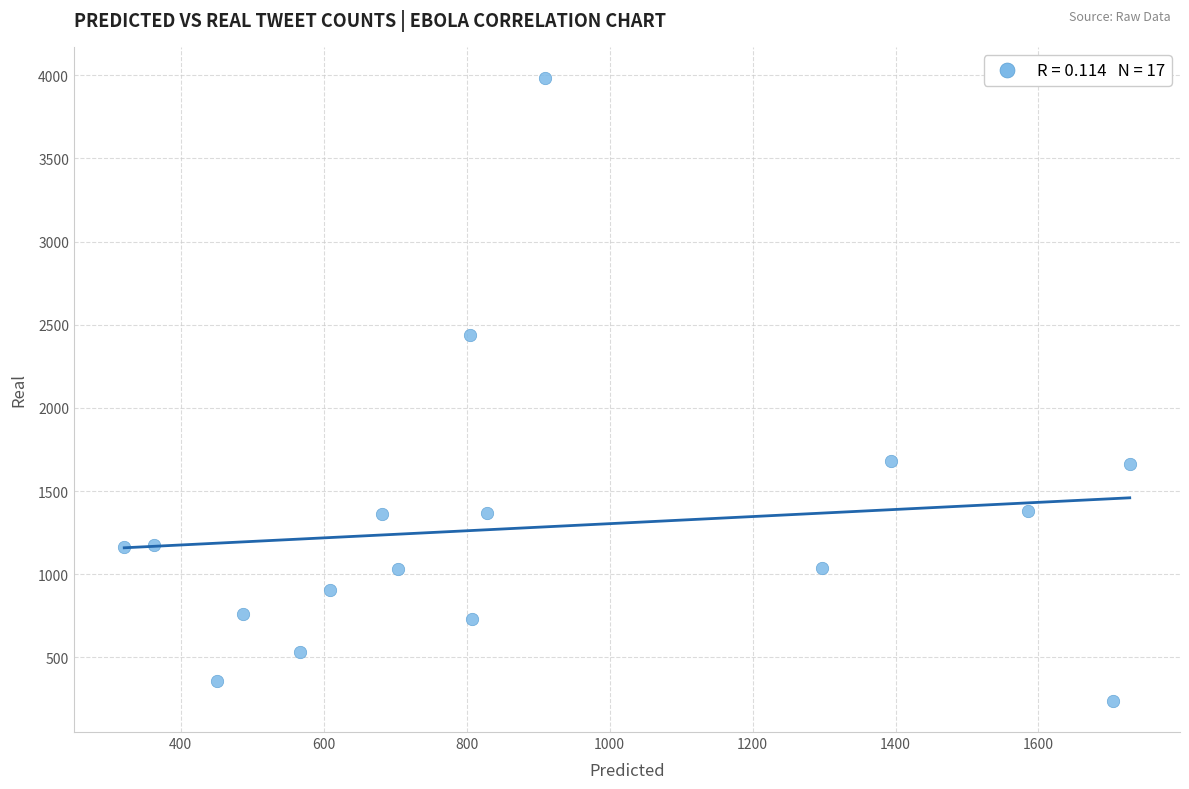

What Y value in the scatter plot is closest to 2111?

2437